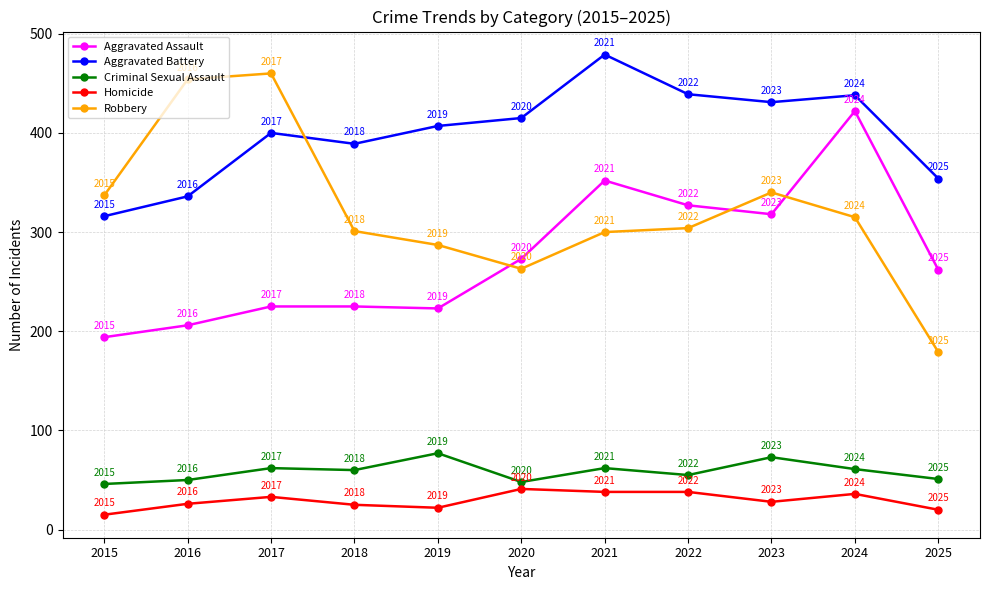

What is the total value across all series at 2023?

1190